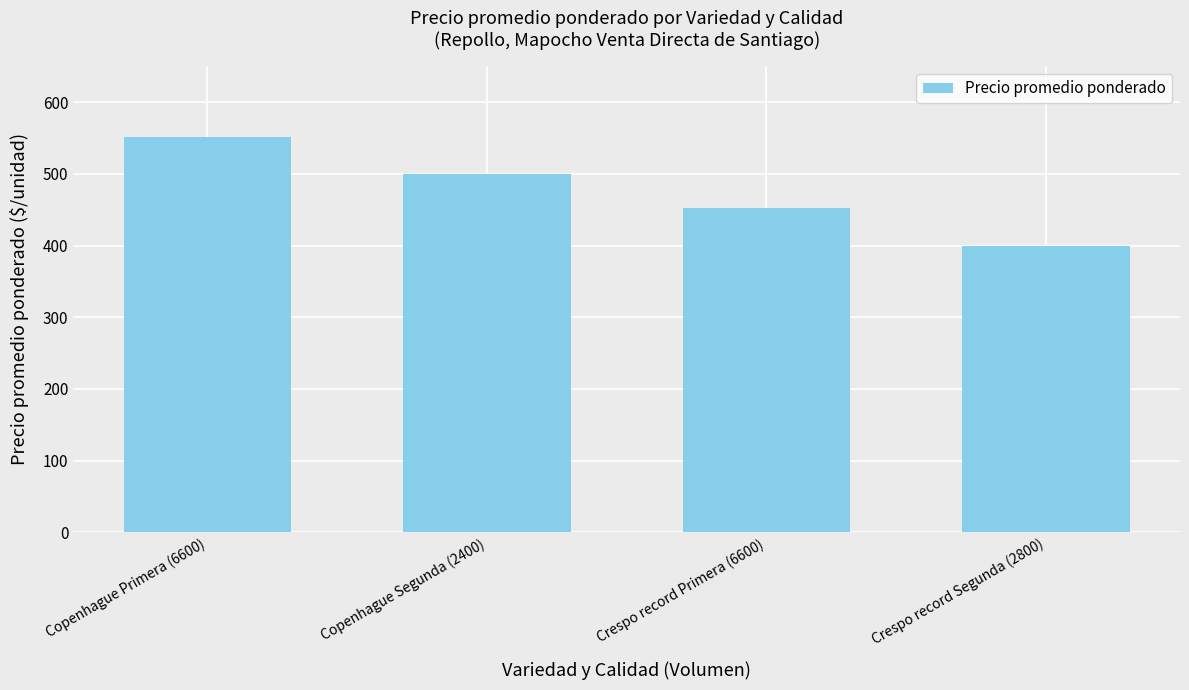

What position from the right is Crespo record Primera (6600)?

2